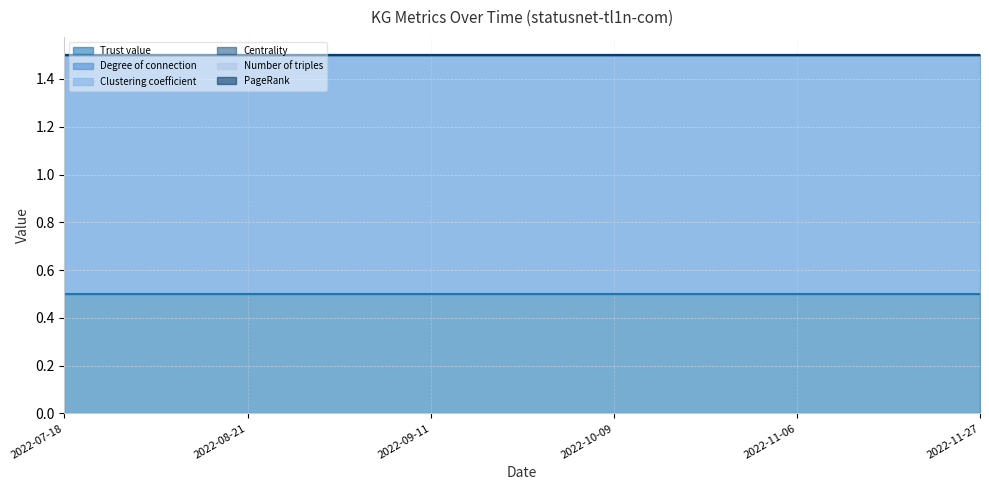

True or false: Clustering coefficient and Number of triples intersect in this chart.

False